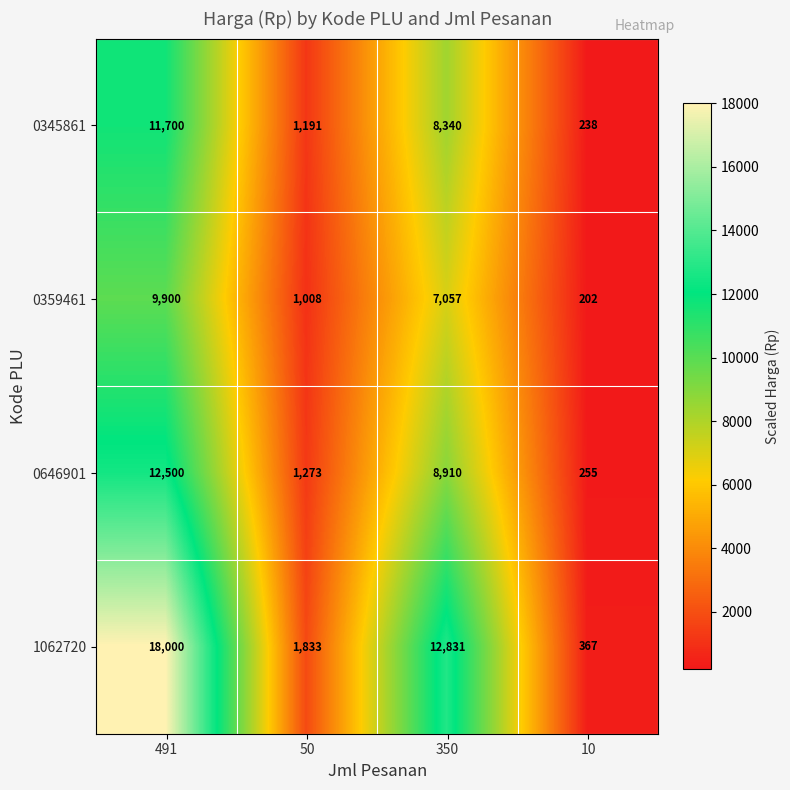

How many data points in 0646901 are less than 8910?

2